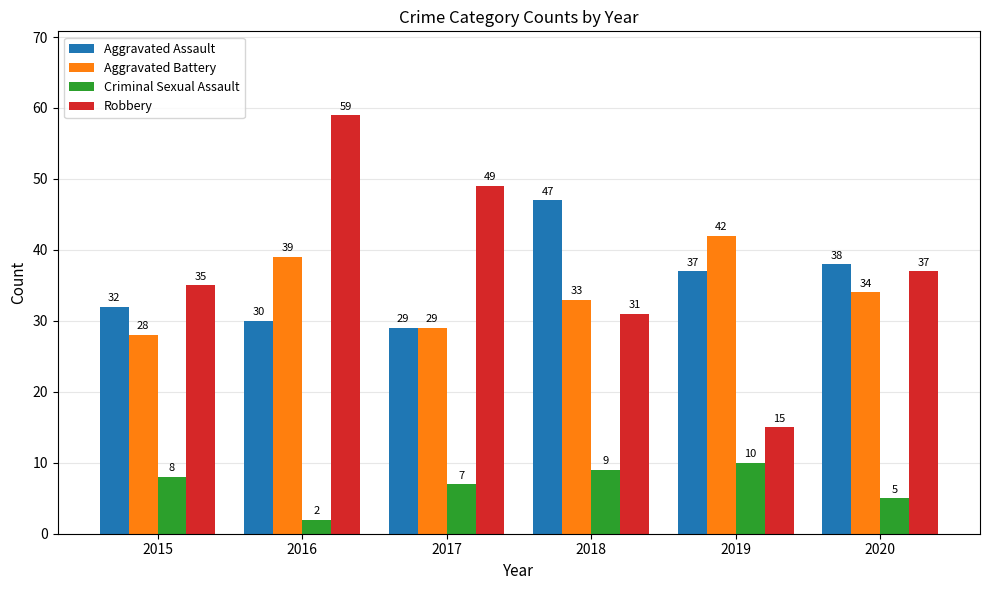

Reading left to right, what are all the values shown in this chart?

Aggravated Assault: 2015=32	2016=30	2017=29	2018=47	2019=37	2020=38
Aggravated Battery: 2015=28	2016=39	2017=29	2018=33	2019=42	2020=34
Criminal Sexual Assault: 2015=8	2016=2	2017=7	2018=9	2019=10	2020=5
Robbery: 2015=35	2016=59	2017=49	2018=31	2019=15	2020=37